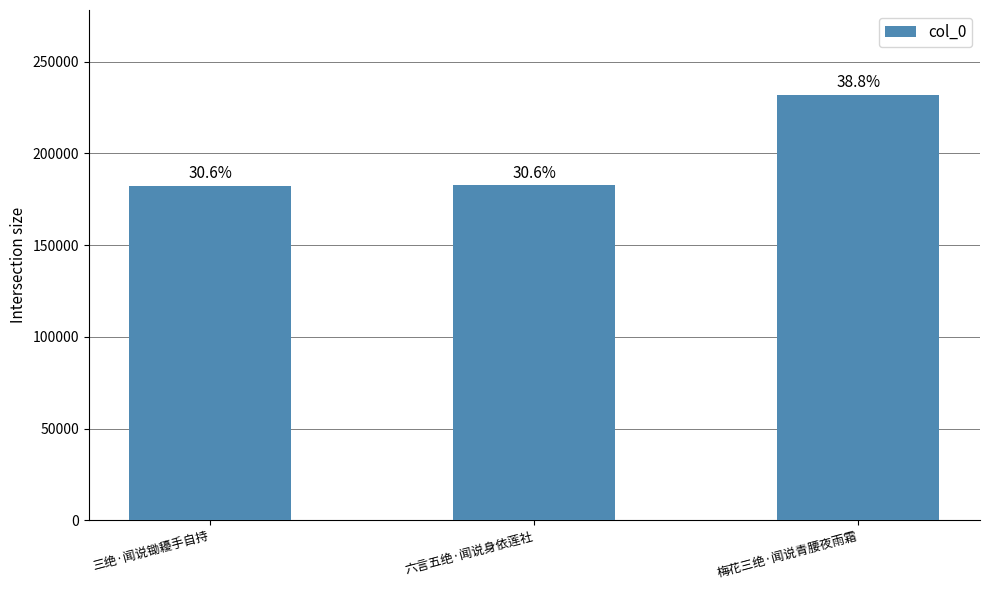

How many bars are there in total?

3